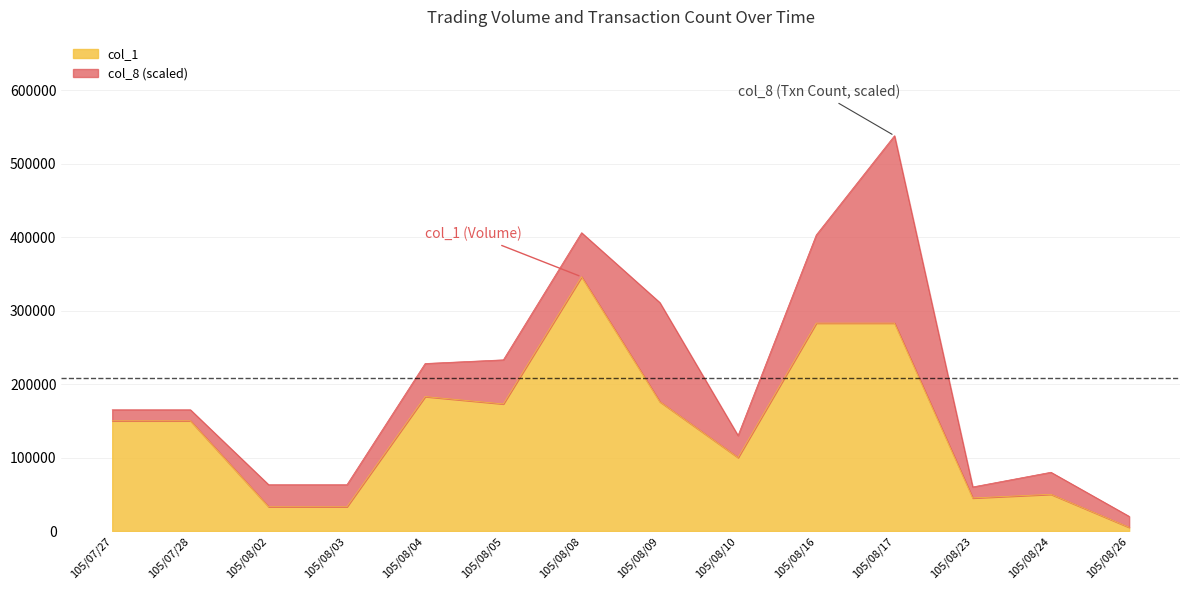

What is the label of the 12th point from the right?

105/08/02